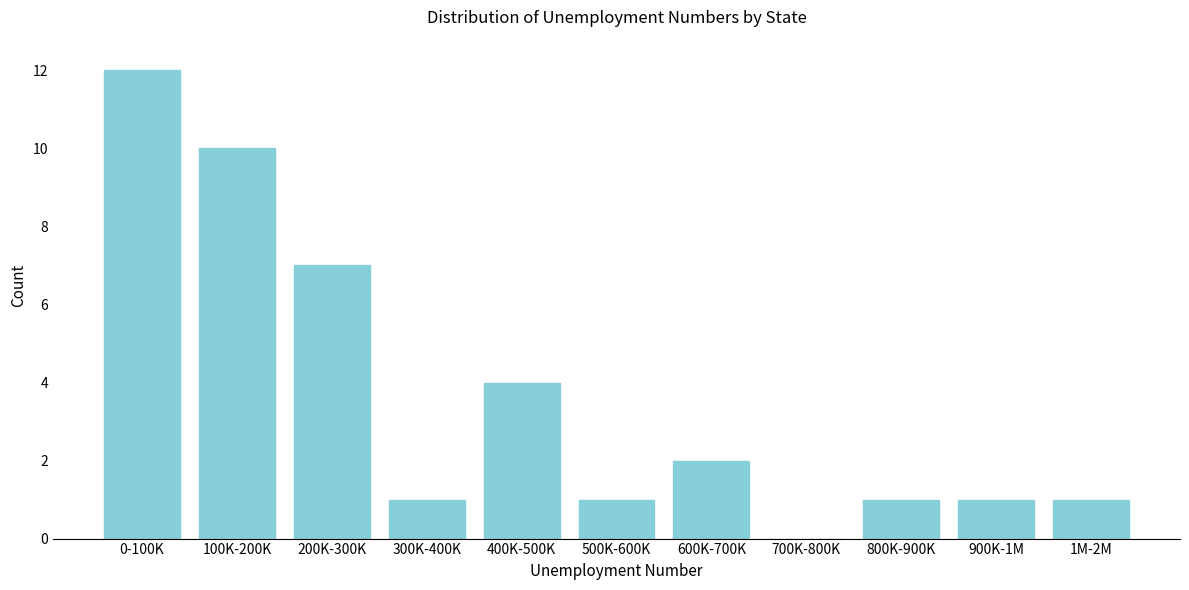

Reading left to right, extract all data points from this chart.

0-100K=12	100K-200K=10	200K-300K=7	300K-400K=1	400K-500K=4	500K-600K=1	600K-700K=2	700K-800K=0	800K-900K=1	900K-1M=1	1M-2M=1